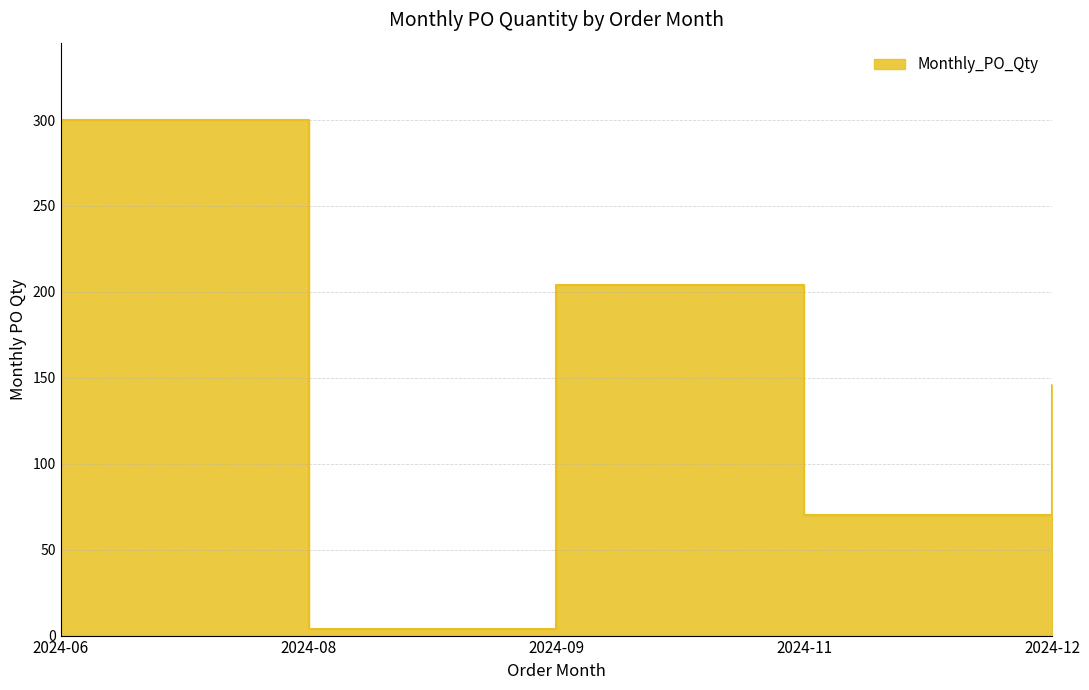

What is the difference between the maximum and minimum values?

296